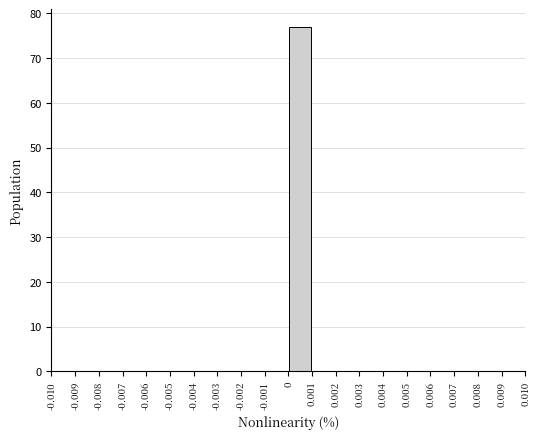

How tall is the bar that spans 0 to 0.001 on the x-axis? The values are not printed on the chart, so give them approximately, as read against the axis.

77